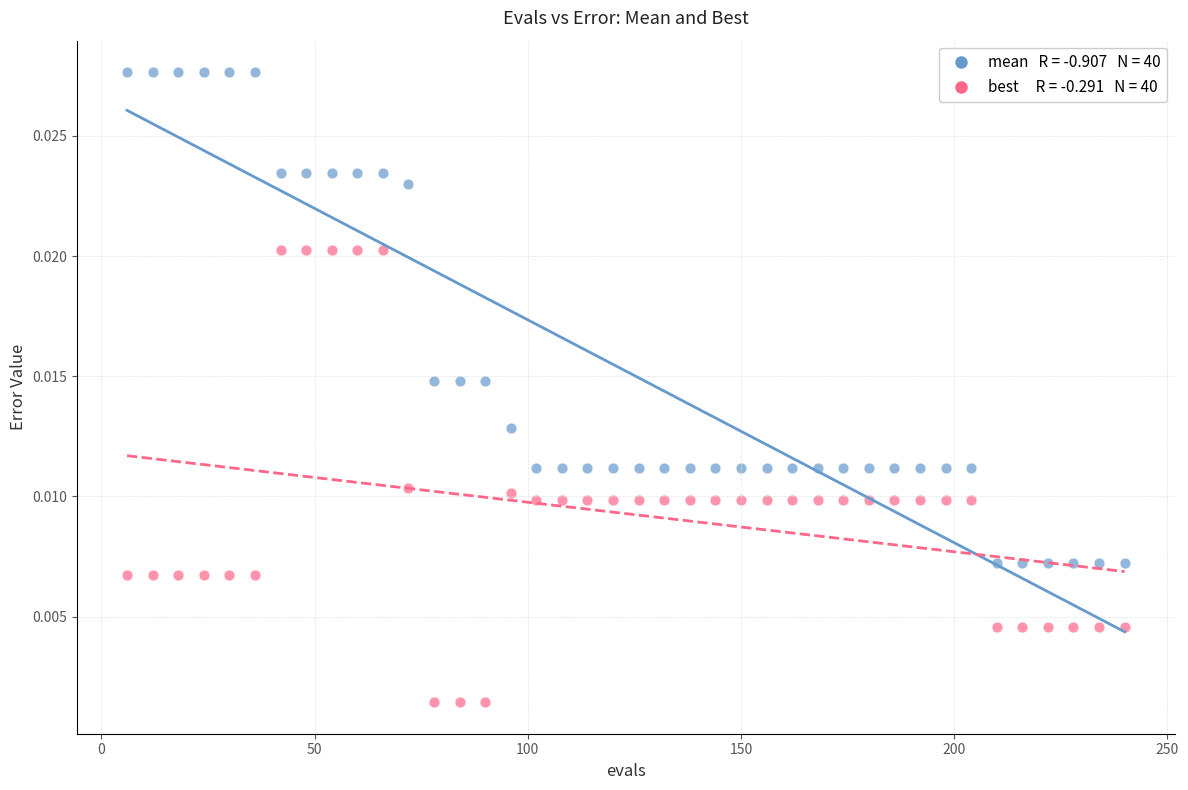

Across all data points, what is the range of X values (max minus min)?

234.0